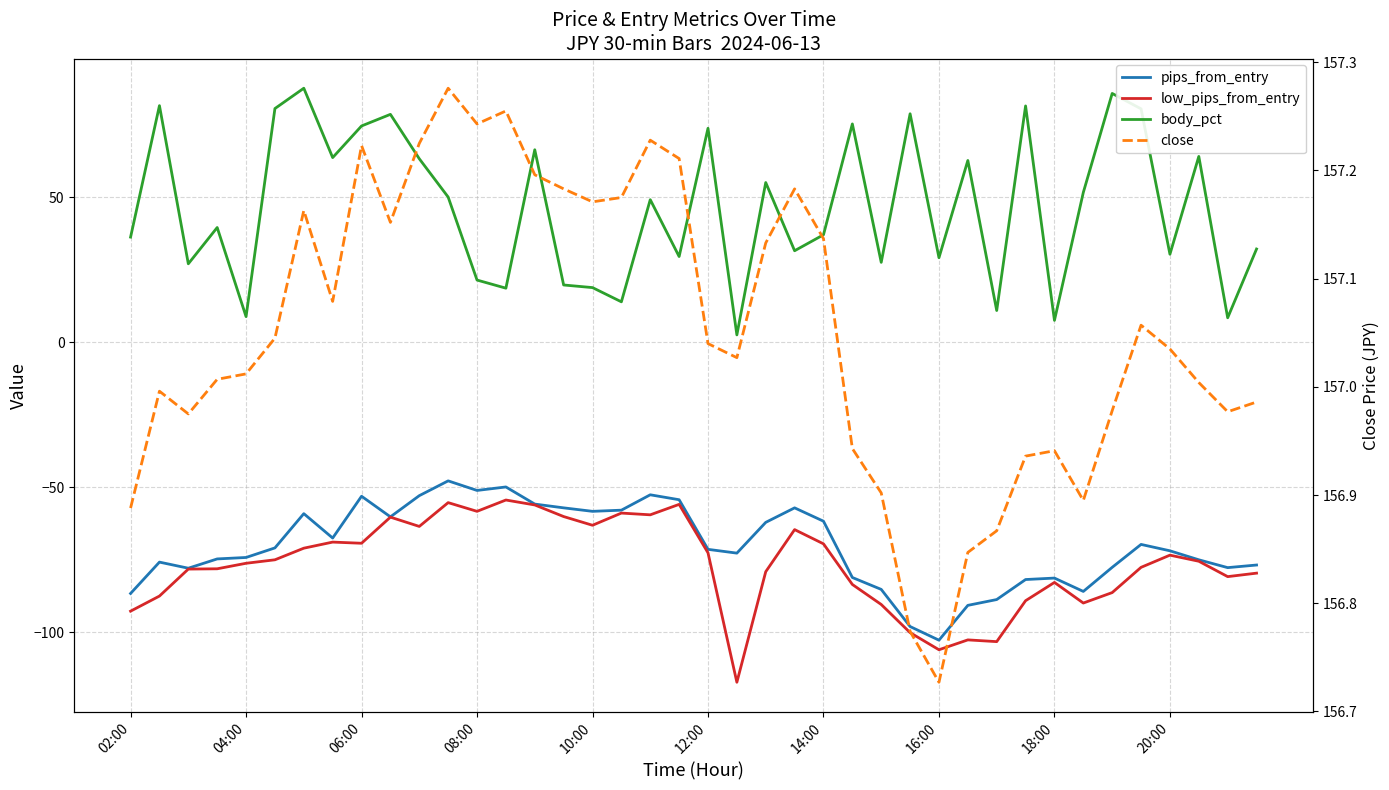

True or false: low_pips_from_entry has more than 2 points higher than both neighbors.

True